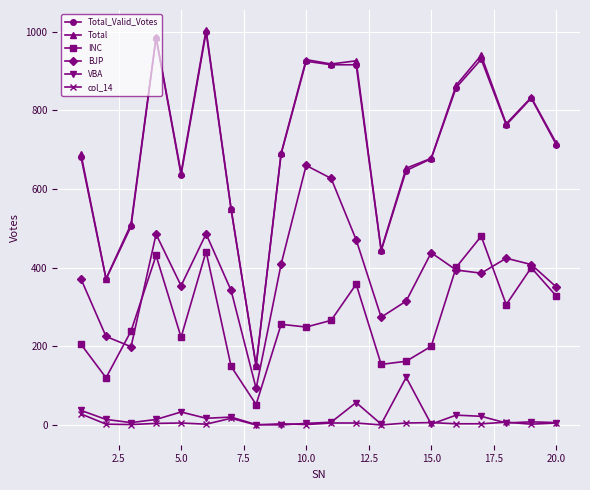

How many distinct data groups are displayed?

6